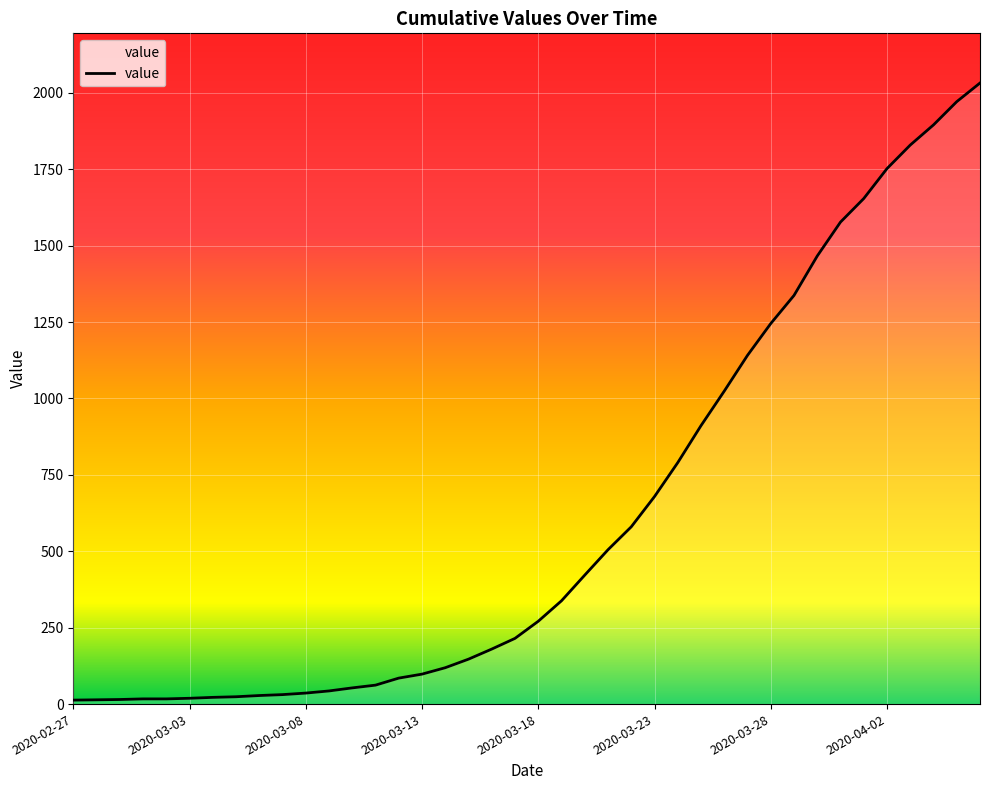

What is the difference between the maximum and minimum values?

2019